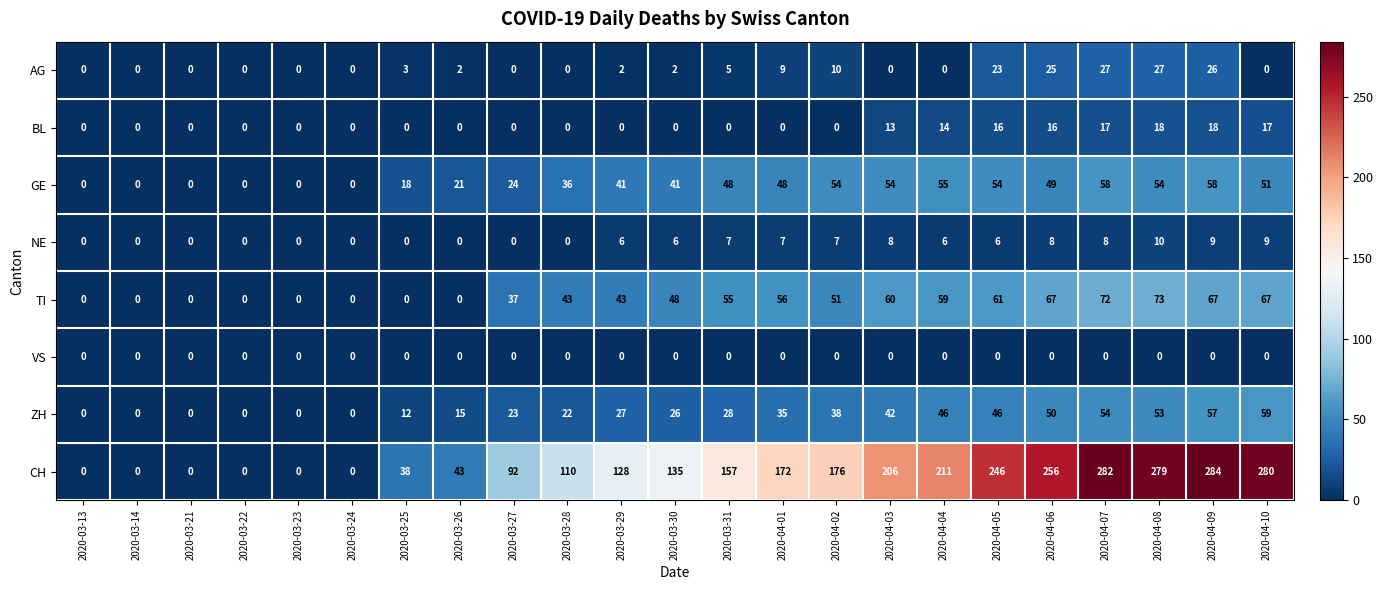

At which label is CH closest to 142?

2020-03-30